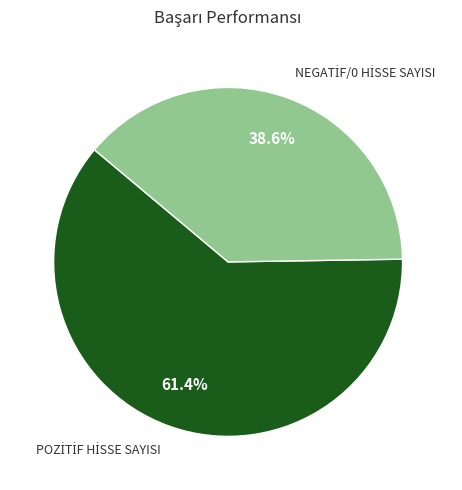

Is there any slice that represents more than half of the pie?

Yes